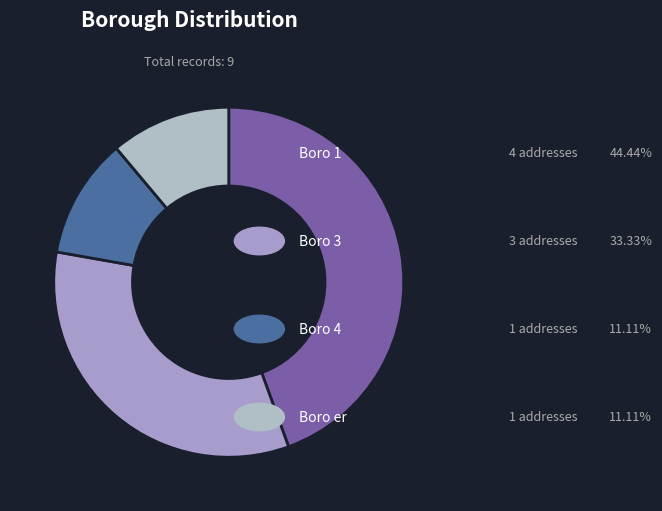

Rank the categories by value from highest to lowest.

Boro 1, Boro 3, Boro 4, Boro er